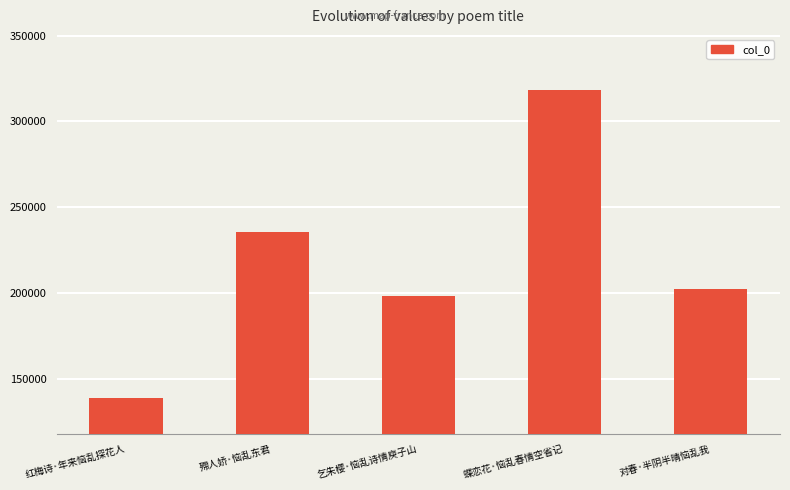

What position from the left is 蝶恋花·恼乱春情空省记?

4